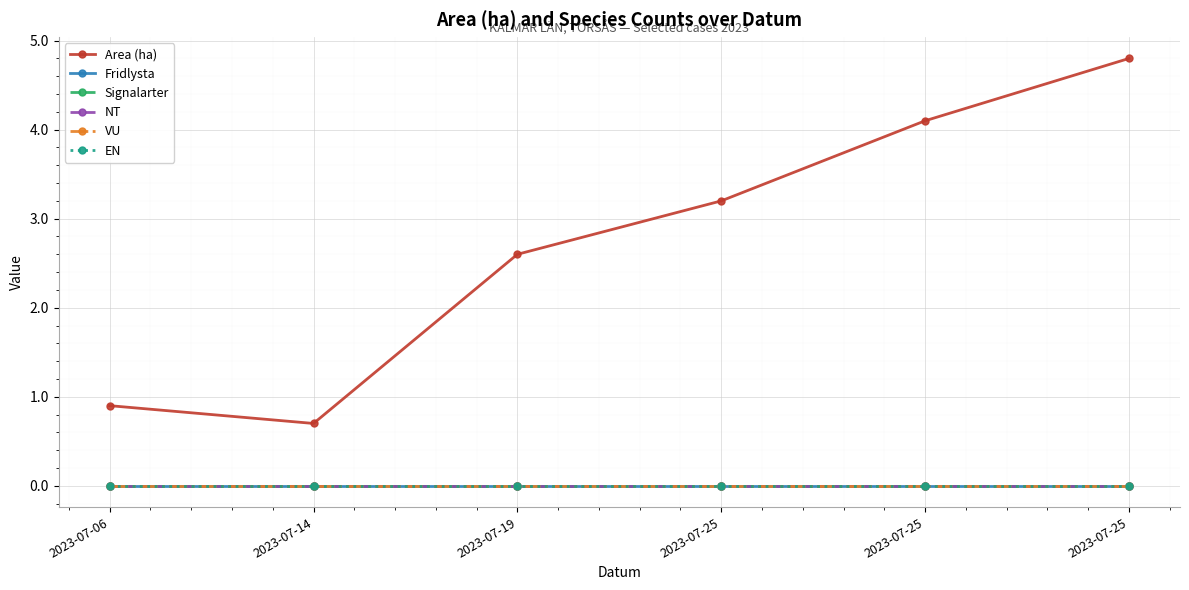

Is this an area chart (filled region under the line)?

No